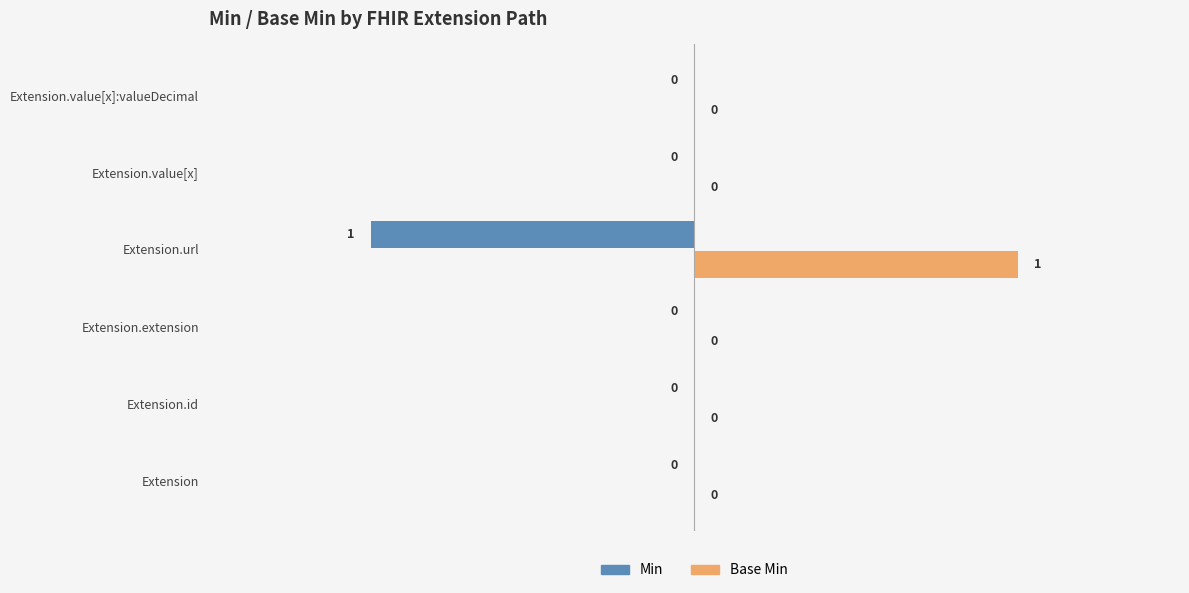

True or false: Base Min has a value of 0 at Extension.value[x].

True